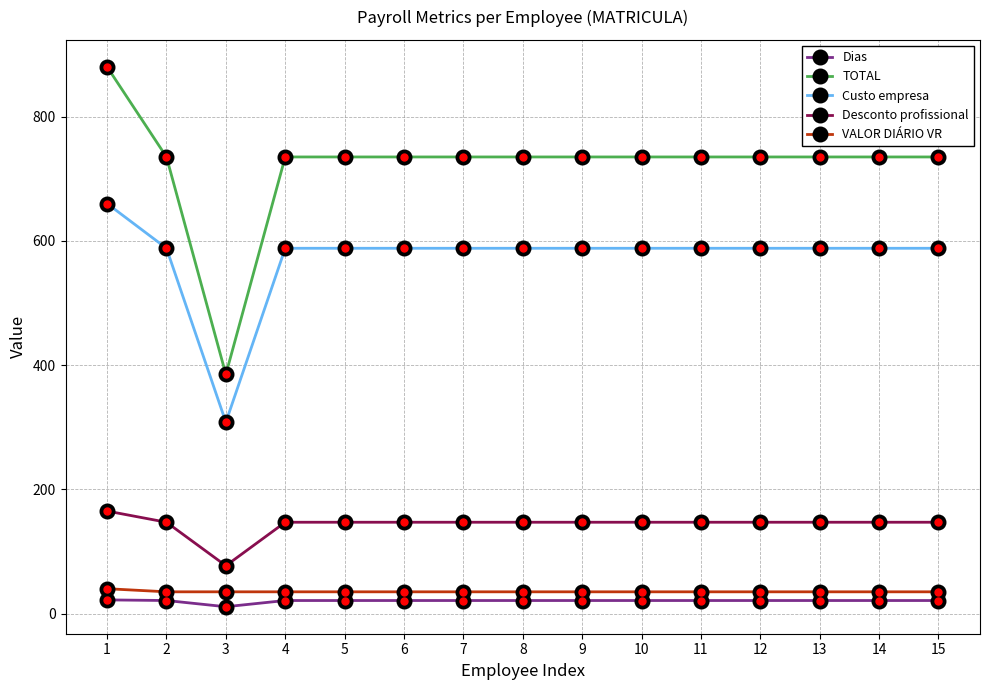

What is the difference between the maximum and second lowest values in the Custo empresa series?

72